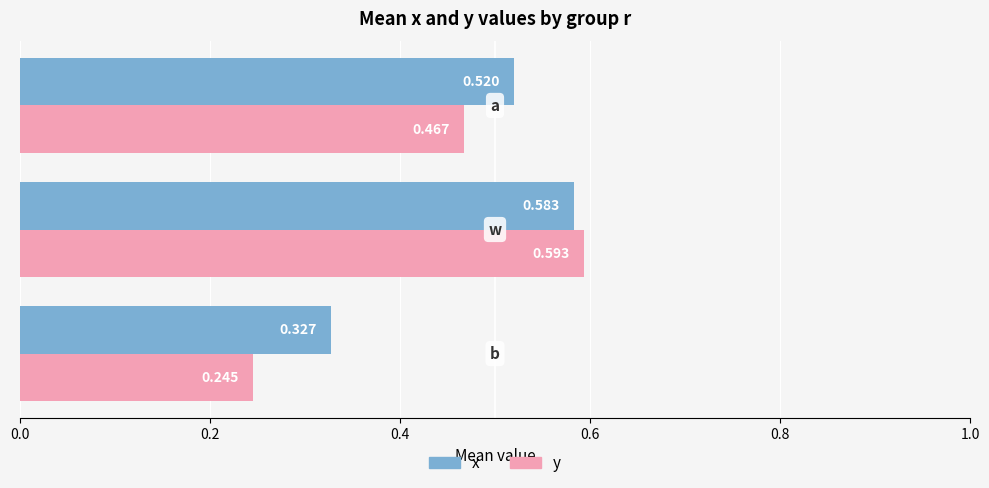

Rank the series by their maximum value, from lowest to highest.

x, y